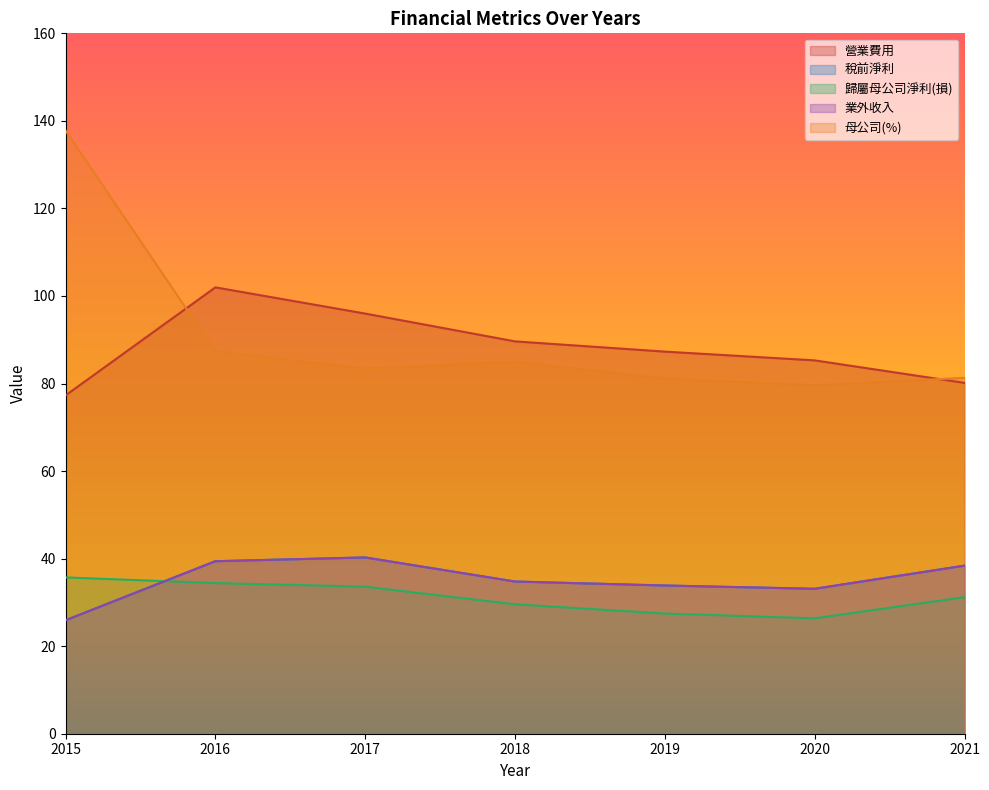

Which label corresponds to the largest value in the chart?

2015